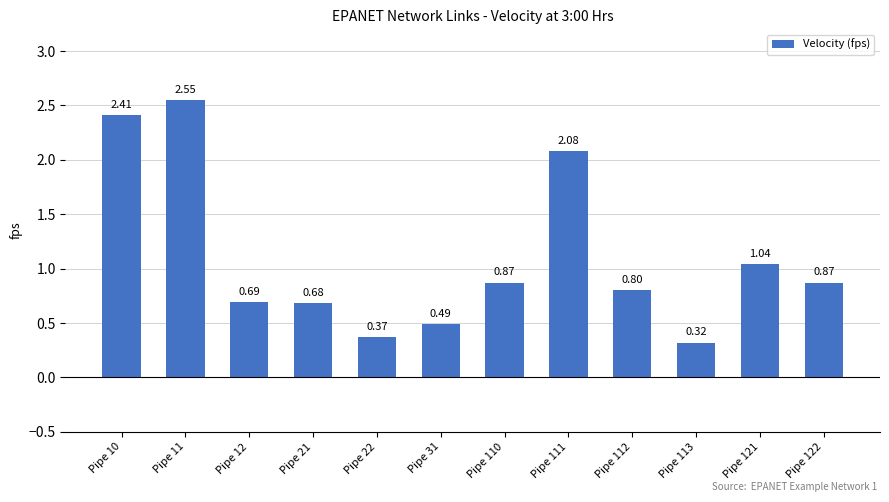

What is the average value?

1.1